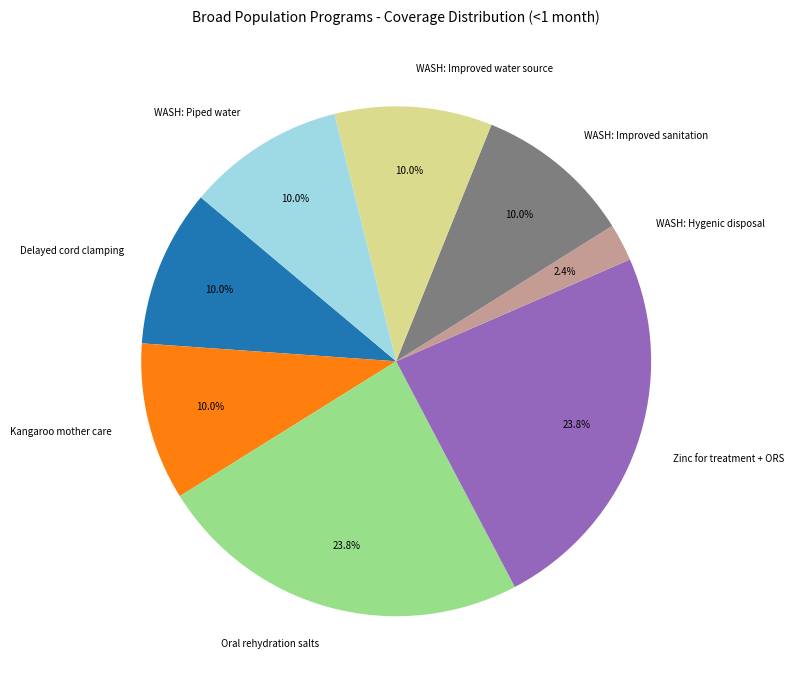

How many slices are in this pie chart?

8